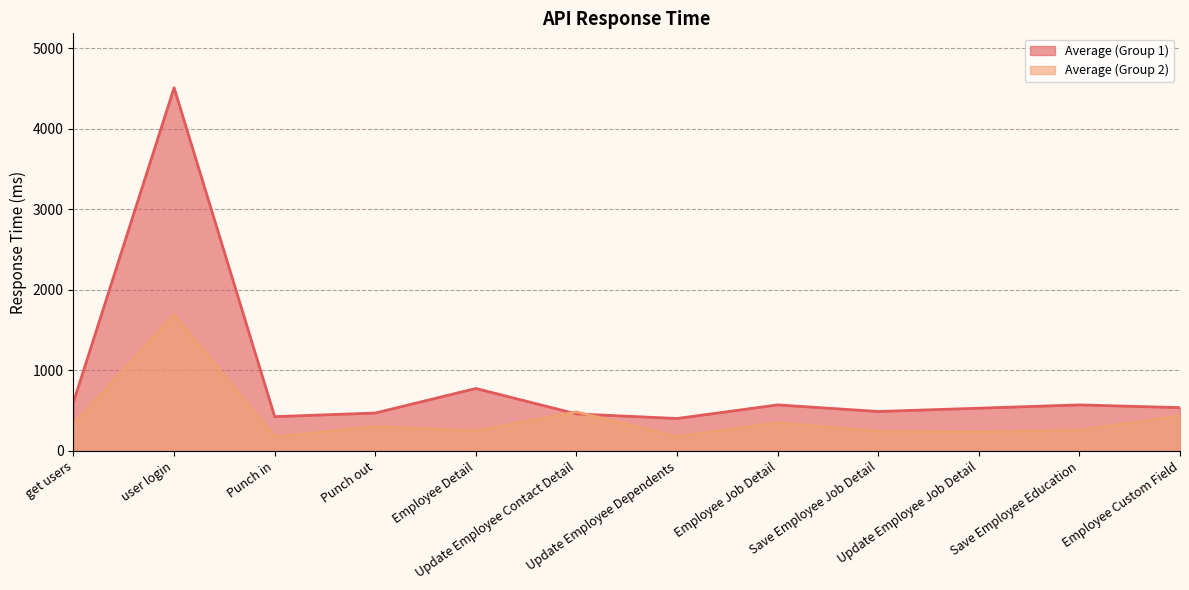

Is the value of Average (Group 1) at Update Employee Dependents greater than the value of Average (Group 2) at get users?

Yes